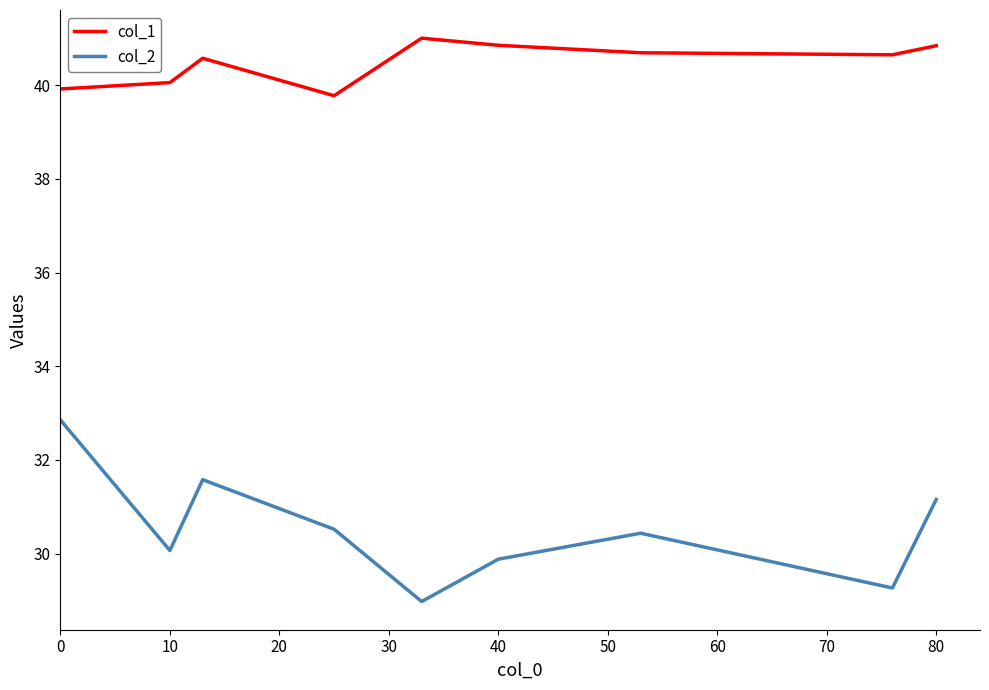

What is the greatest value displayed?

41.0